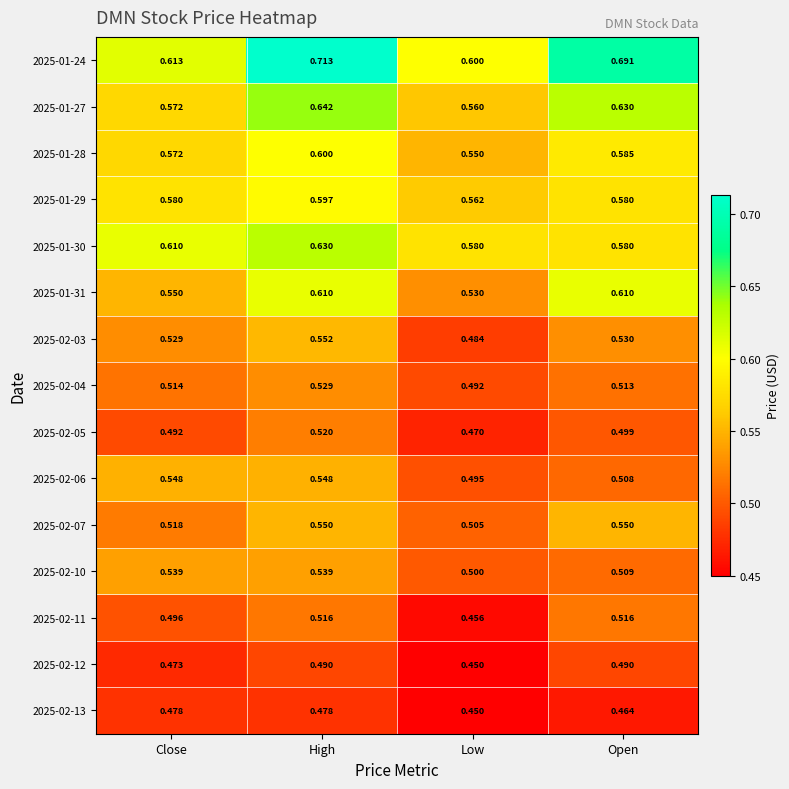

At which category is the sum across all series the highest?

High